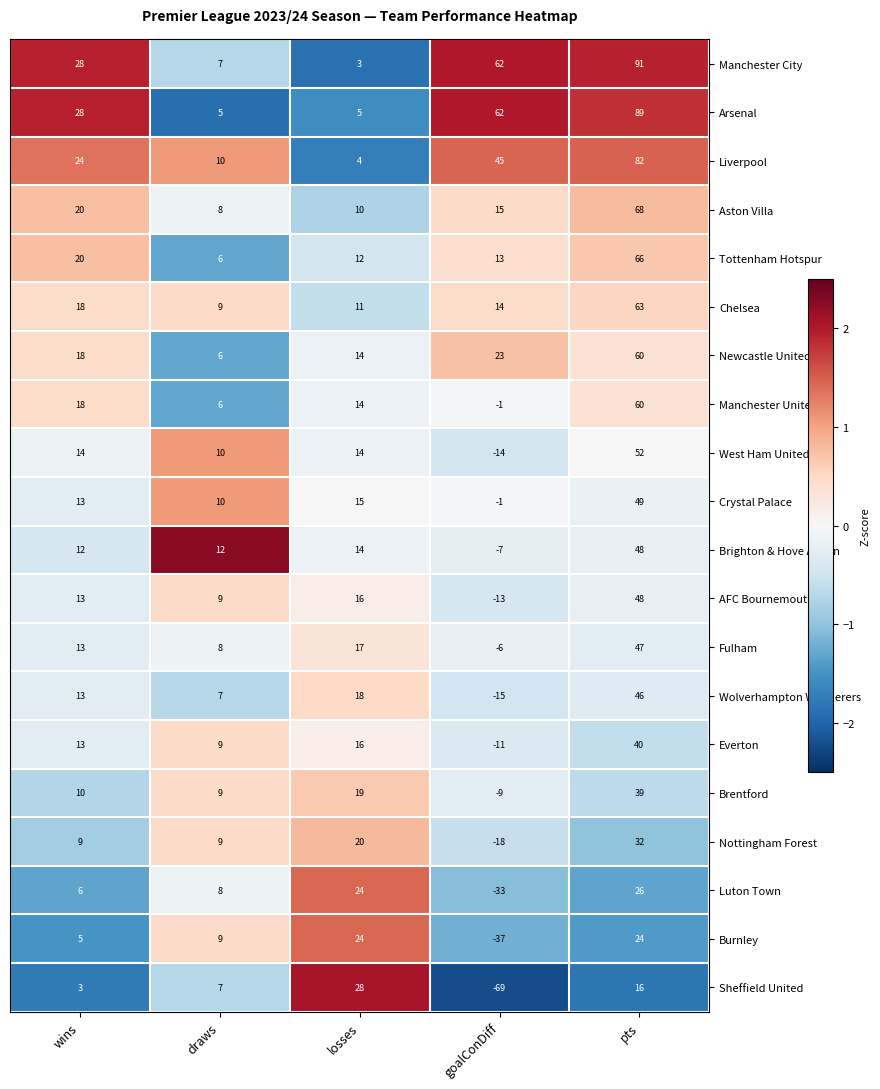

The Chelsea series shows 11 at losses. True or false?

True